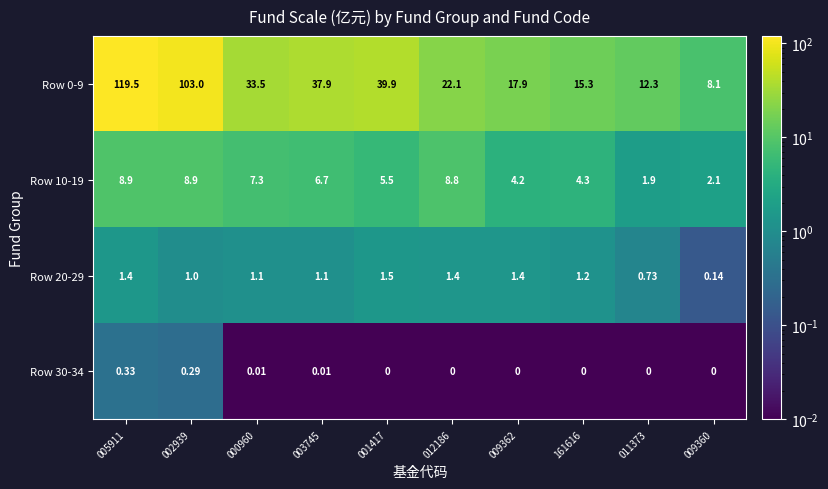

Is the value of Row 20-29 at 012186 greater than the value of Row 0-9 at 000960?

No